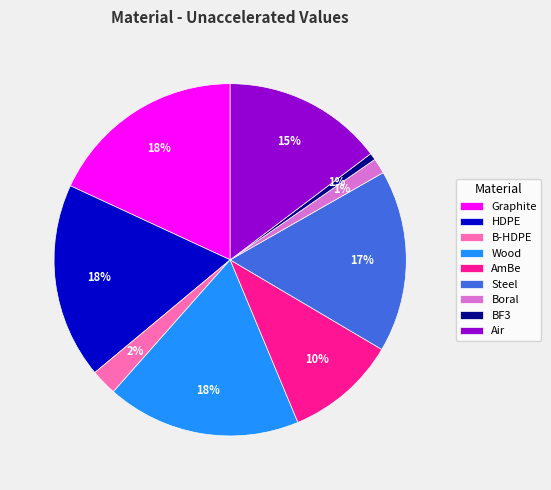

True or false: Boral accounts for 1% of the total.

True